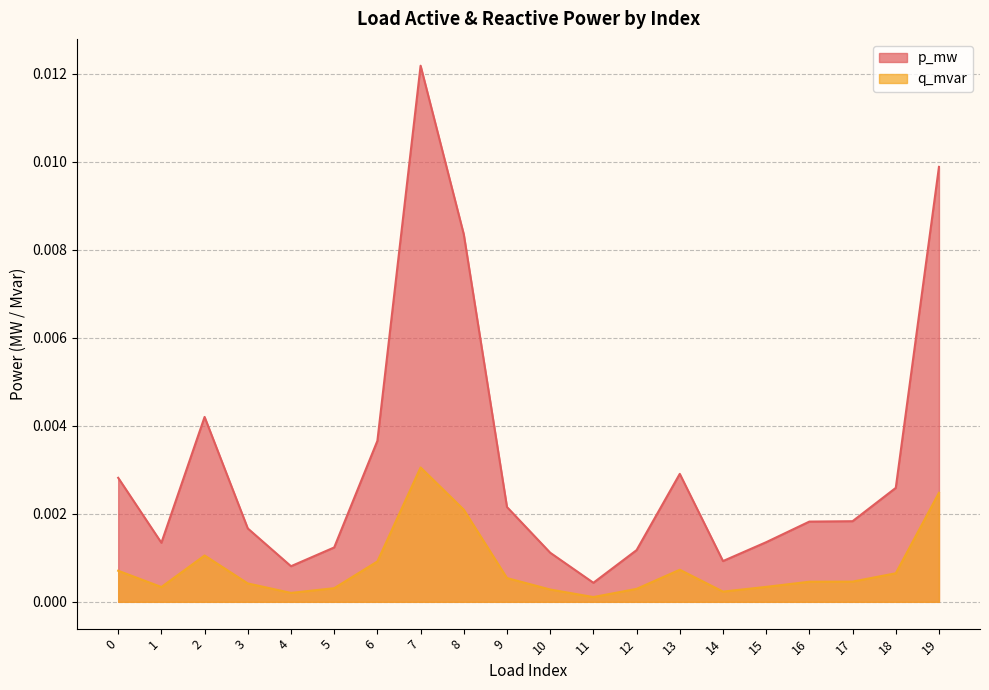

True or false: p_mw and q_mvar intersect in this chart.

False